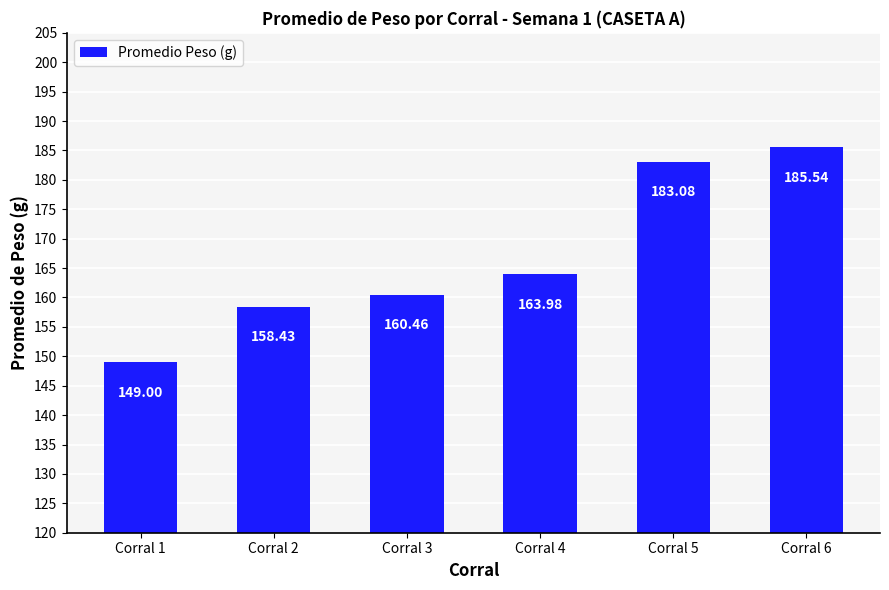

Rank the categories by value from lowest to highest.

Corral 1, Corral 2, Corral 3, Corral 4, Corral 5, Corral 6